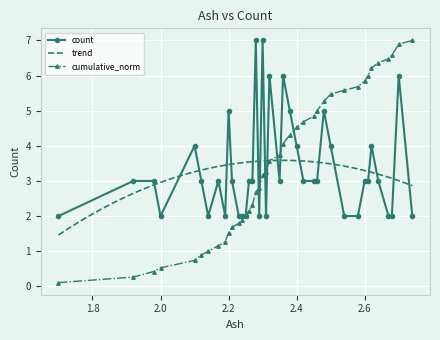

How many interior local peaks (higher than both neighbors) does the data have?

10